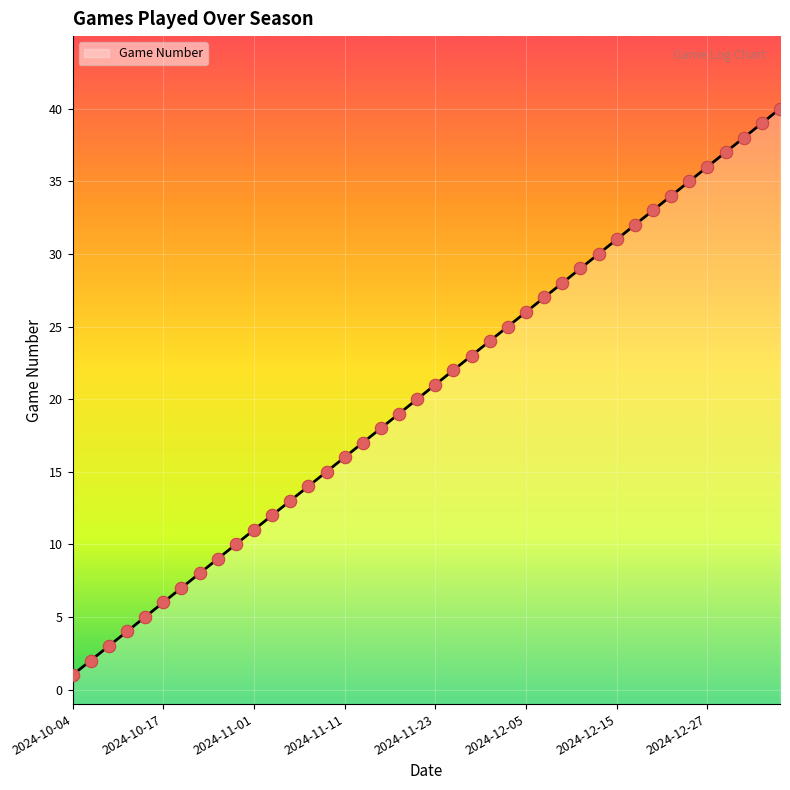

Which has a higher value, 2024-10-16 or 2024-11-22?

2024-11-22